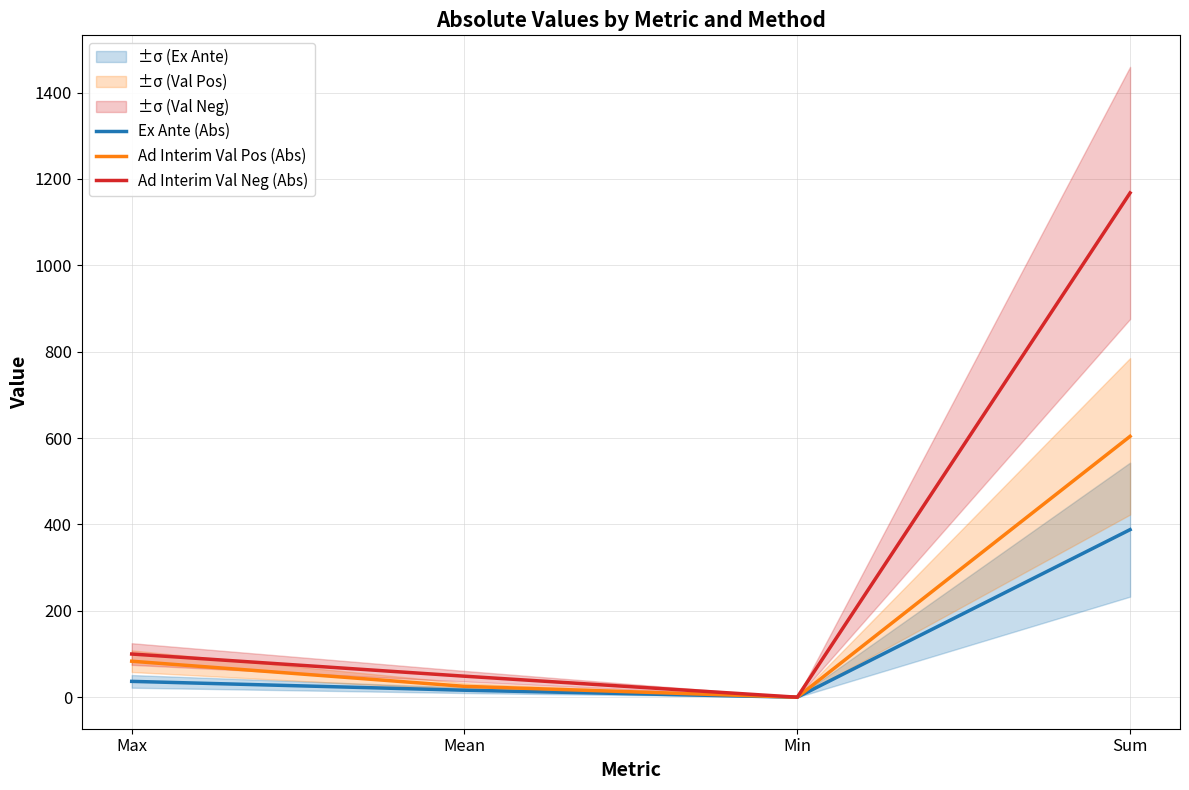

How many lines are shown in the chart?

3